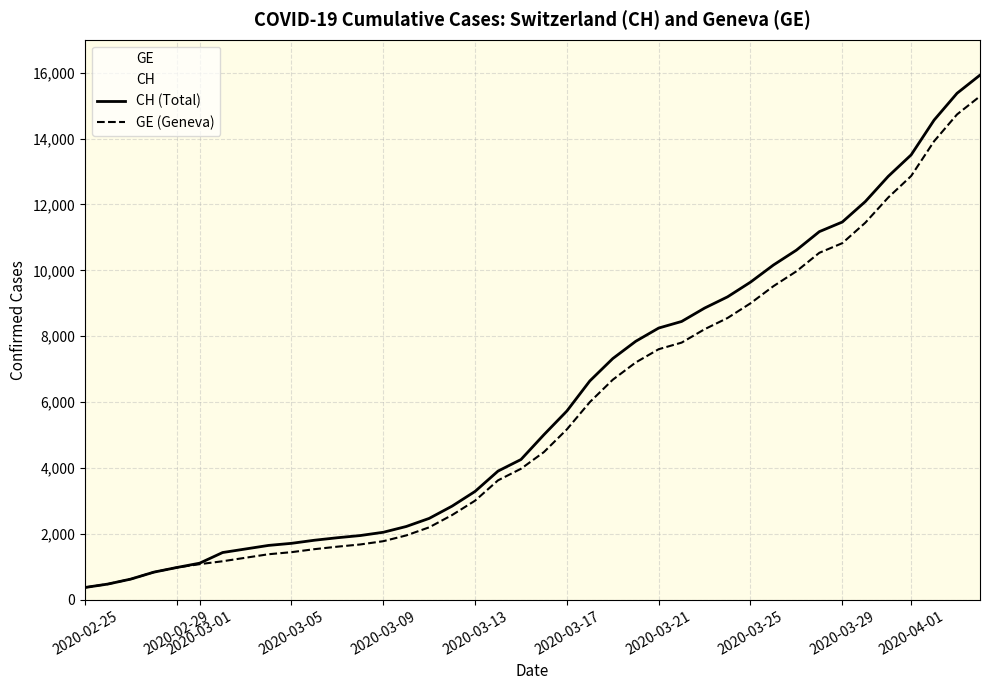

At how many categories does at least one series exceed 9101?

12